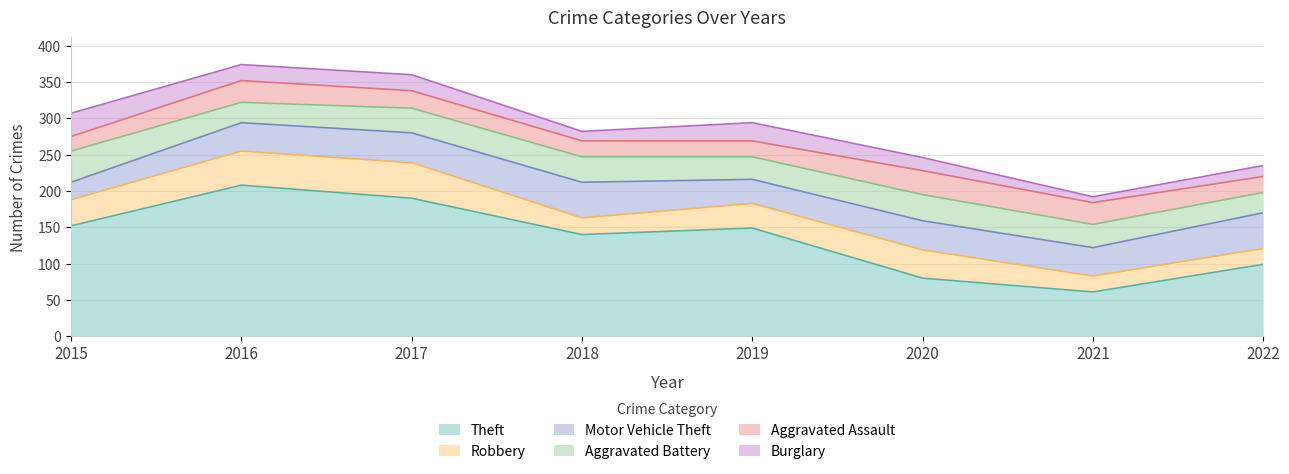

Does the chart have visible grid lines?

Yes